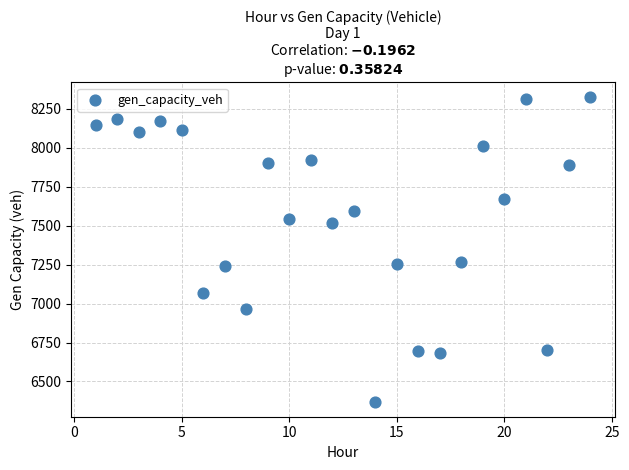

What is the range of Y values (max minus min)?

1951.7